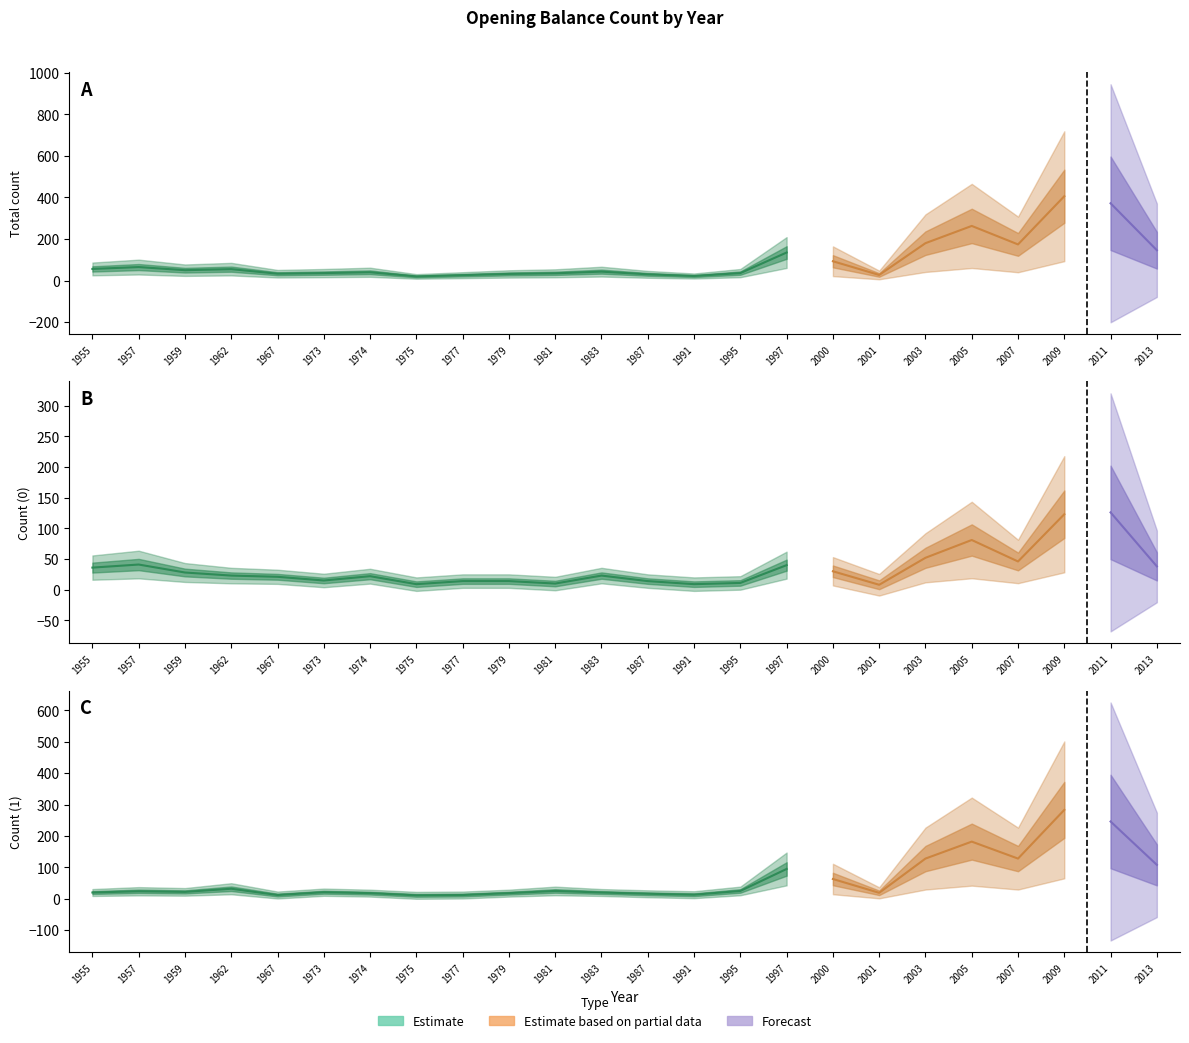

At how many categories does at least one series exceed 117?

7